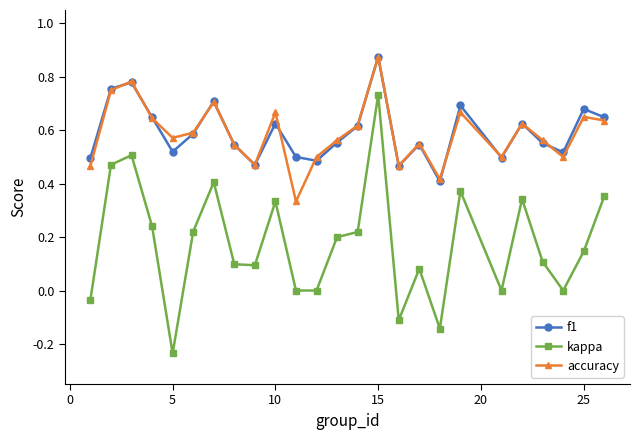

Which series has the widest spread of values?

kappa